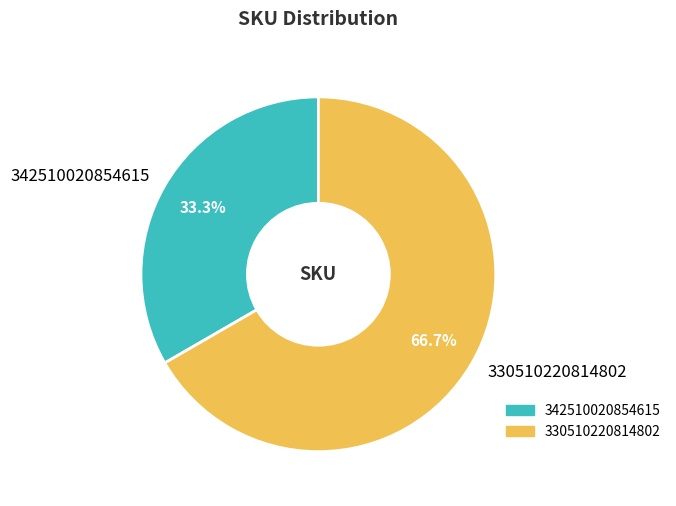

How many segments does this pie chart have?

2